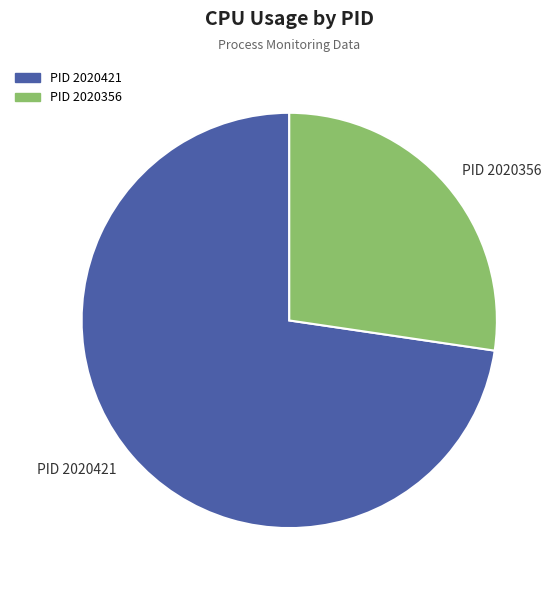

Approximately how many times larger is the value at PID 2020356 compared to PID 2020421?

0.4